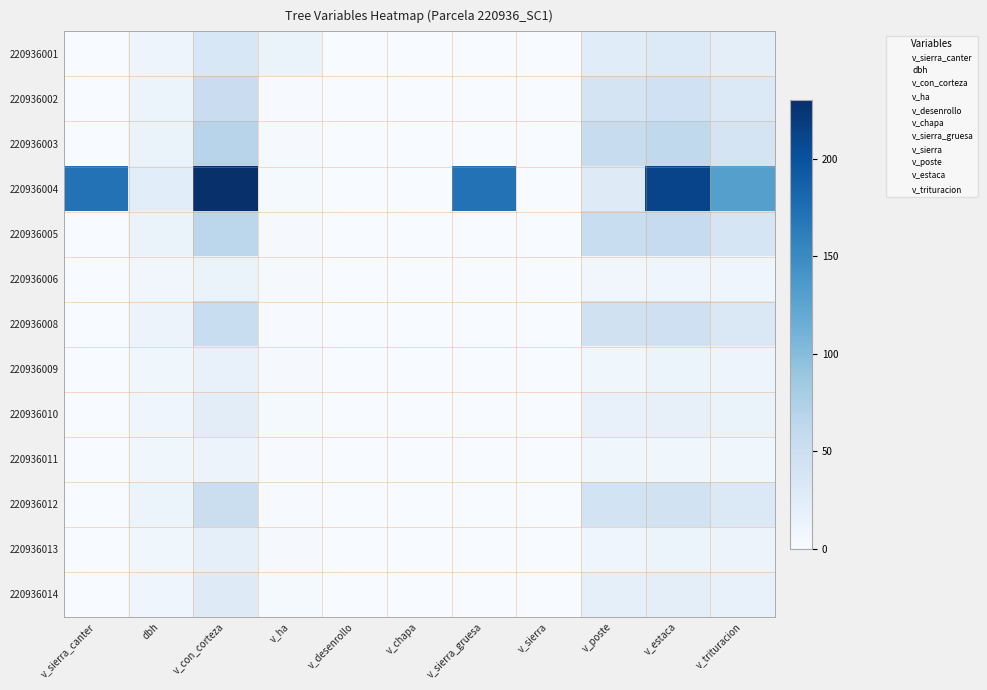

Count the number of categories in the chart.

11